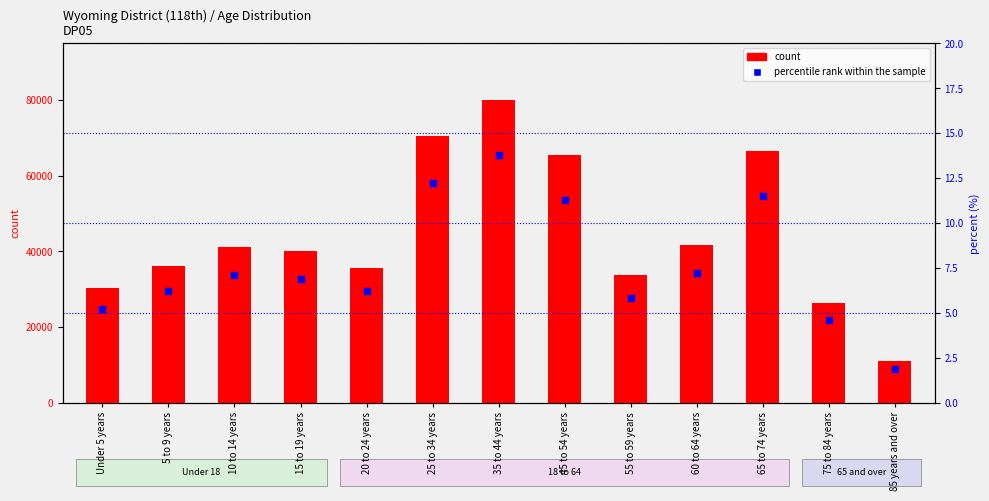

Is the value of percentile rank within the sample at 20 to 24 years greater than the value of count at 45 to 54 years?

No